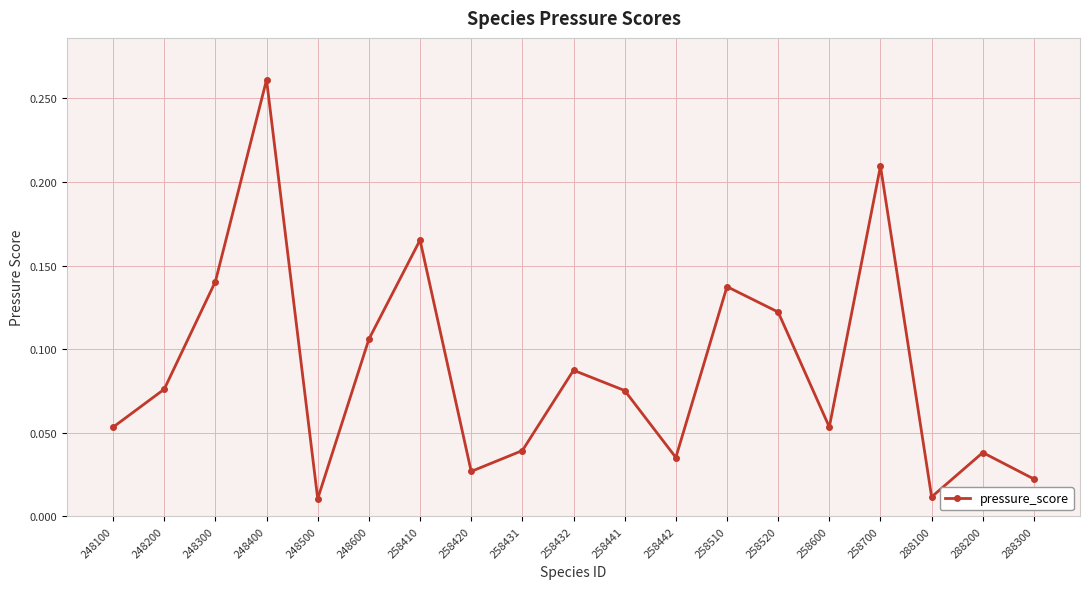

How many lines are shown in the chart?

1